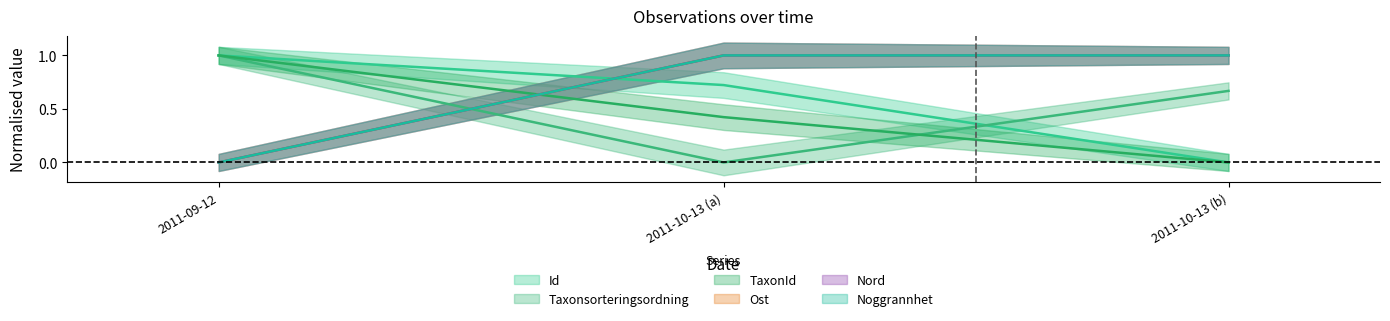

What value does the Taxonsorteringsordning series have at 2011-09-12?

1.0